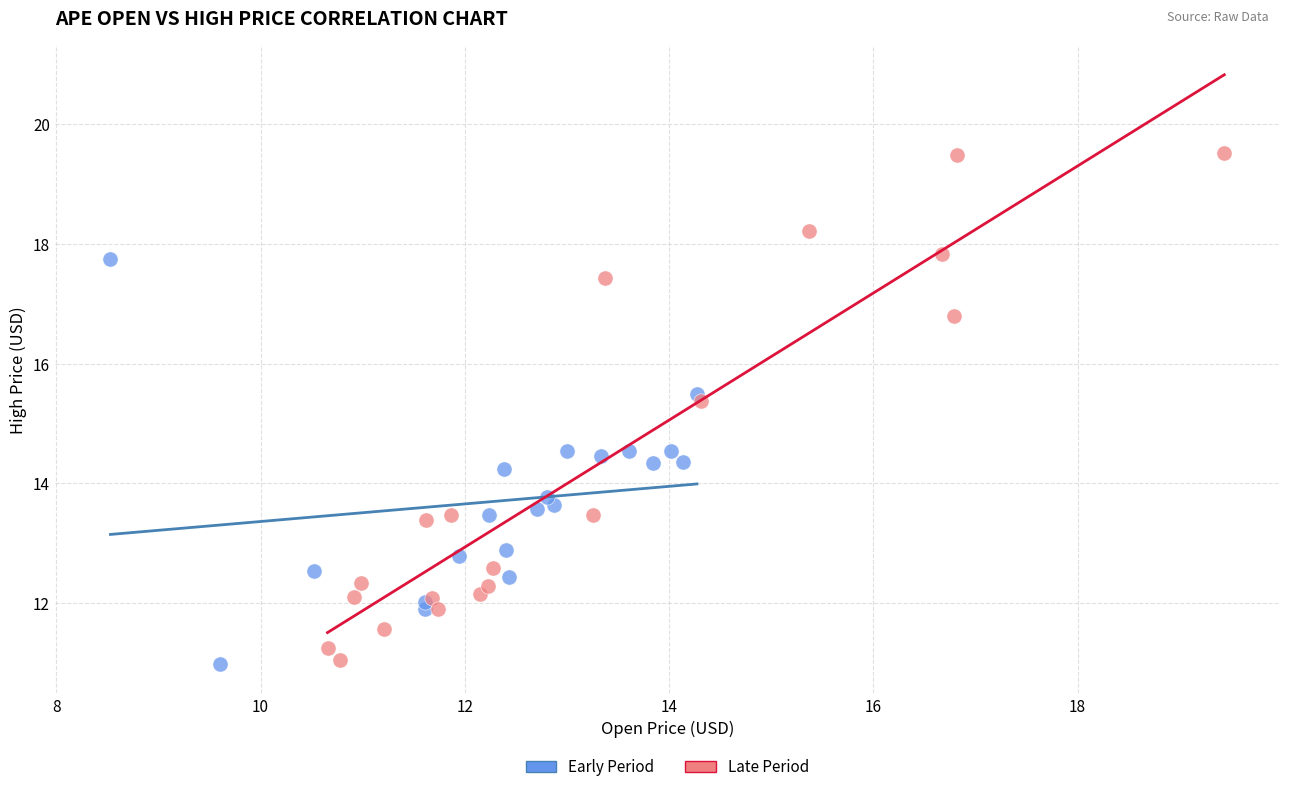

Which series has the largest Y range (max minus min)?

Late Period